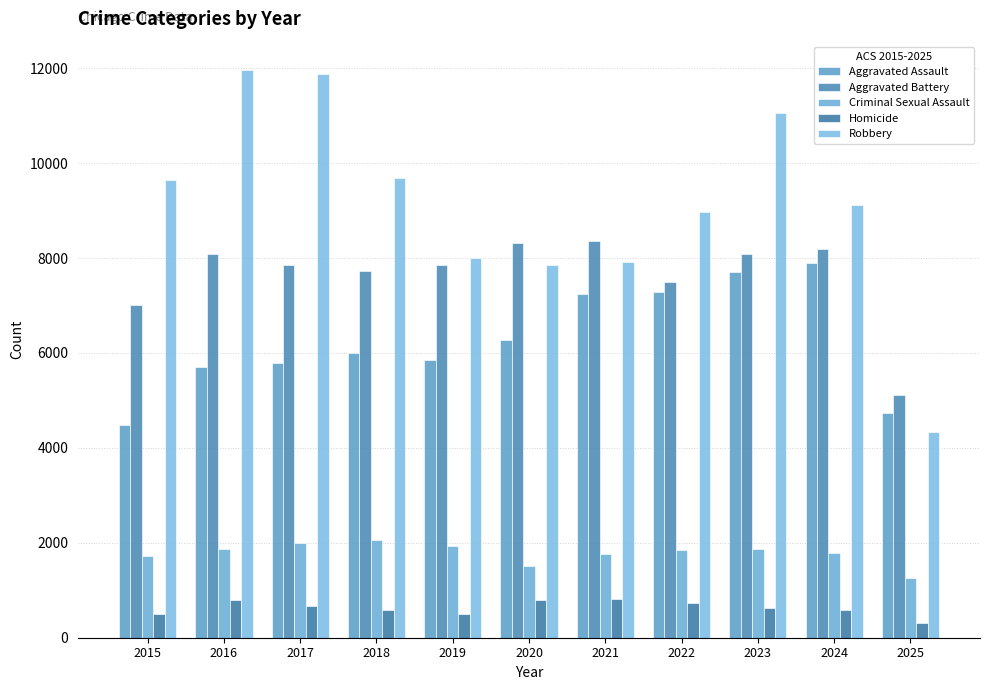

What is the maximum value shown in the chart?

11960